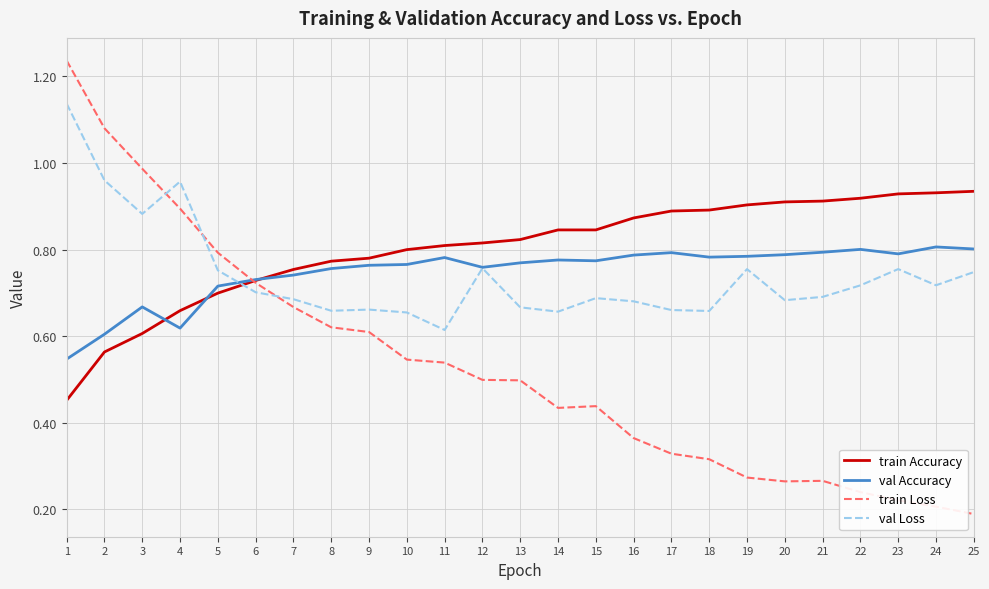

At which category is the sum across all series the highest?

1